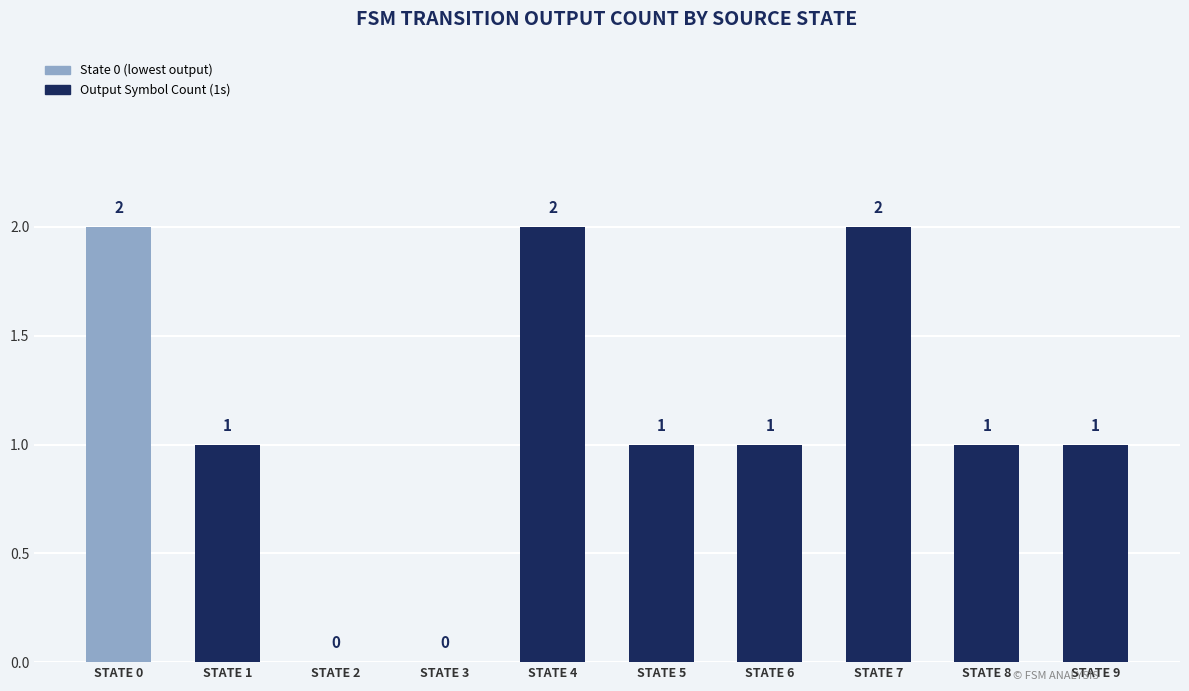

What is the greatest value displayed?

2